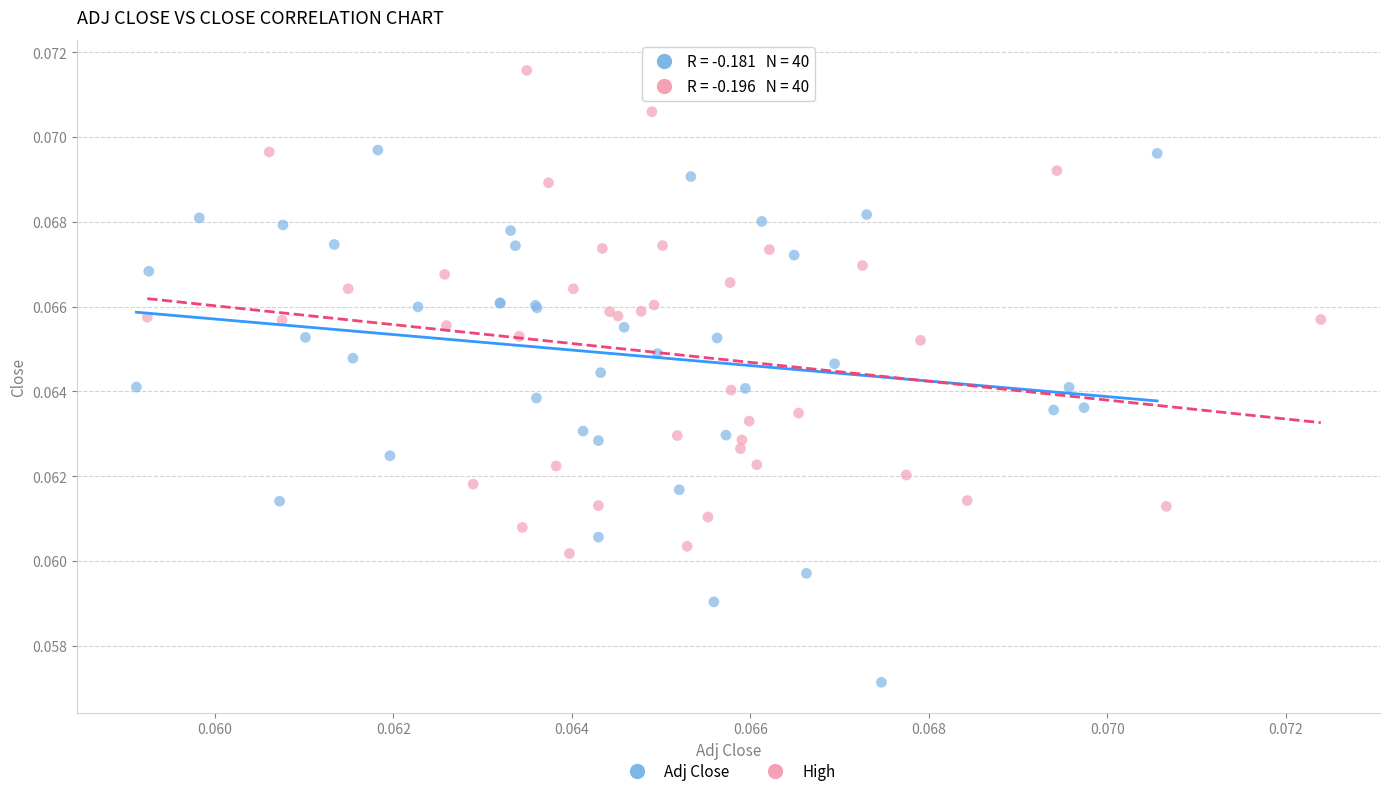

Which series contains the highest Y value?

High